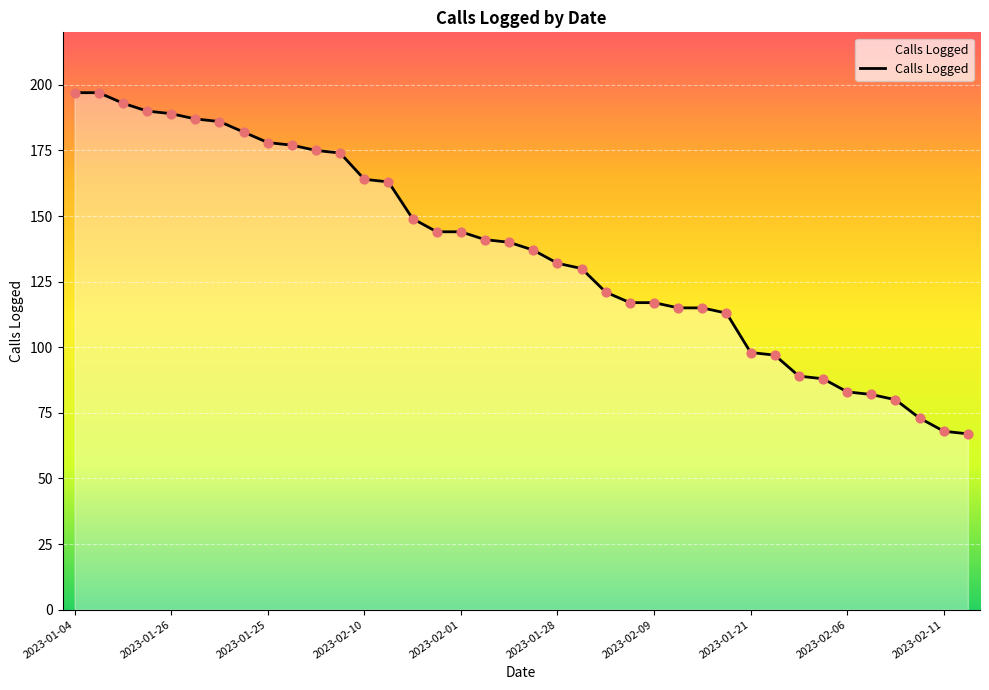

What is the maximum value shown in the chart?

197